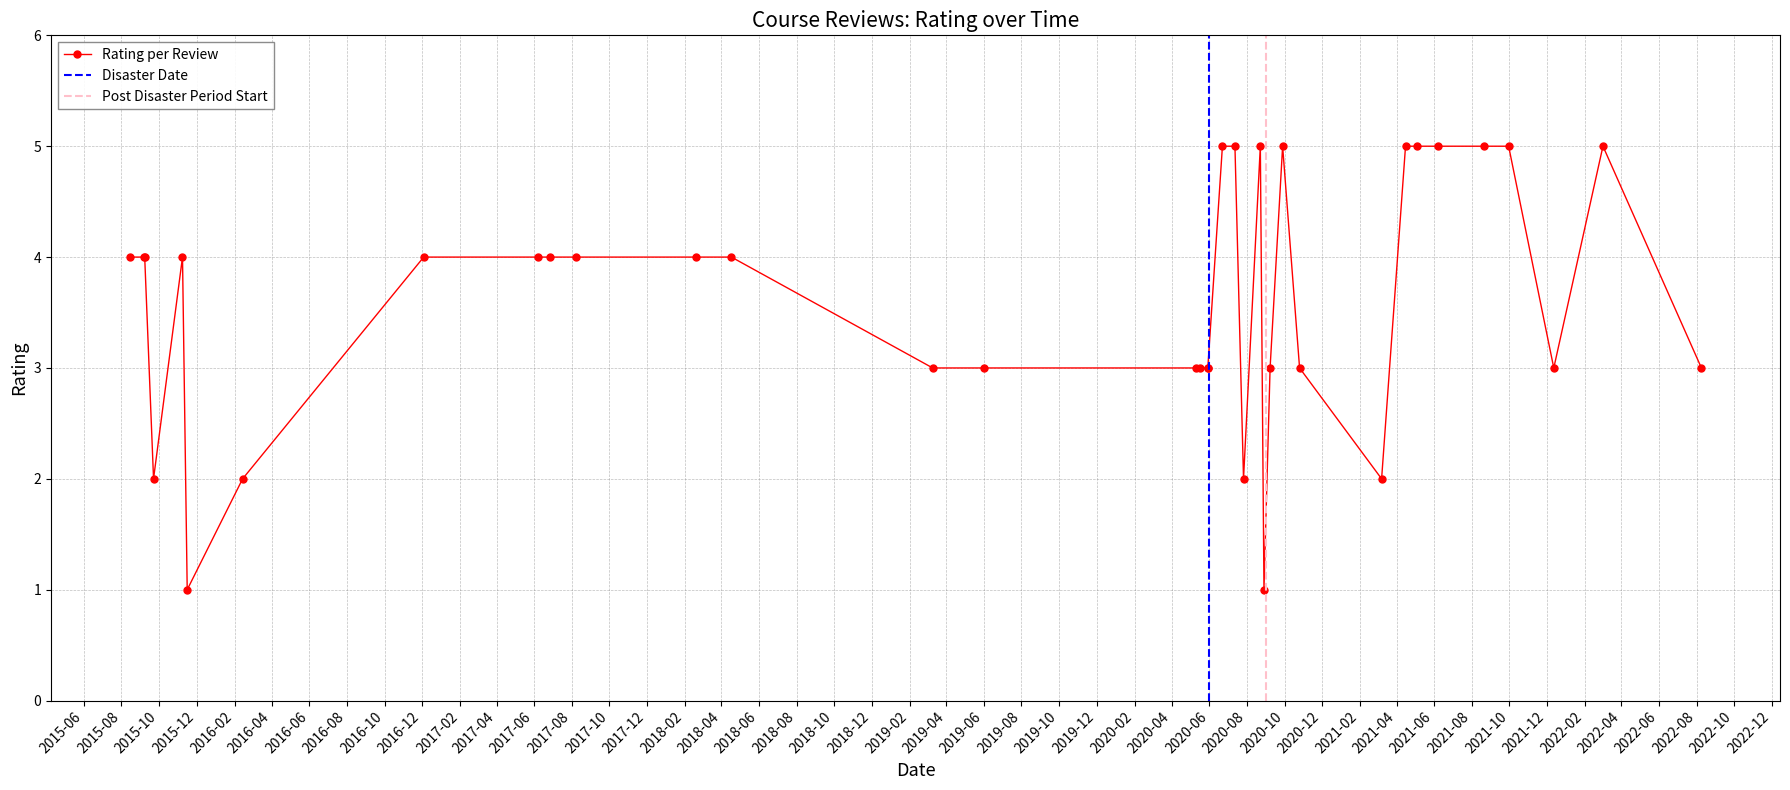

Is this an area chart (filled region under the line)?

No